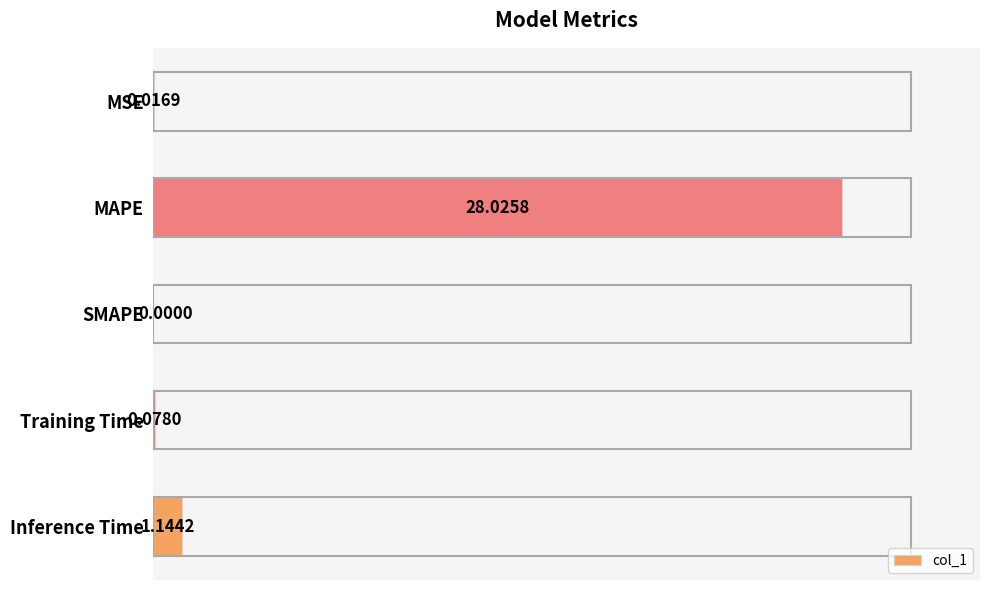

What is the change in value from MSE to MAPE?

+28.0